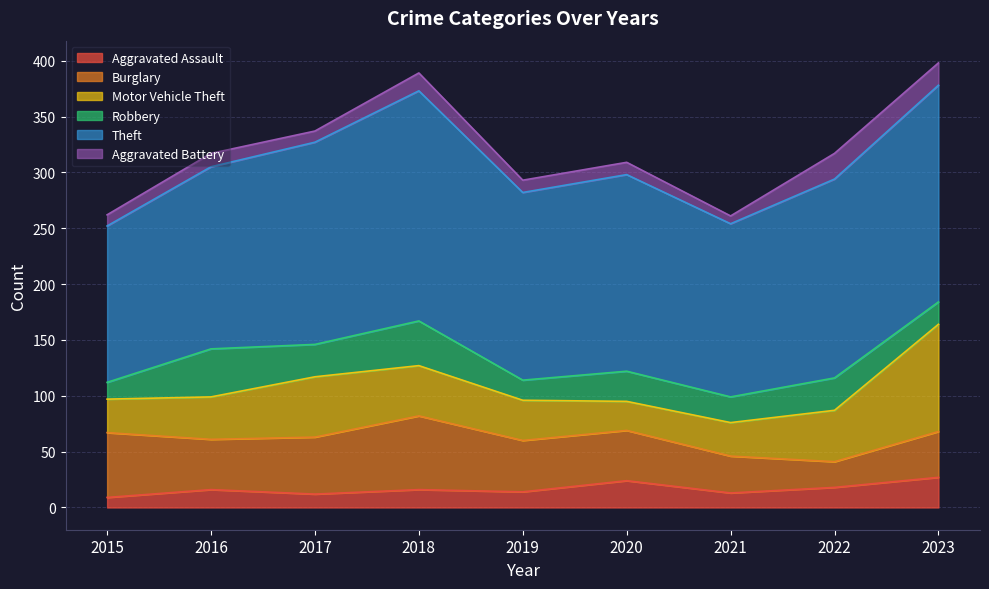

What is the difference between the Robbery values at 2017 and 2020?

2